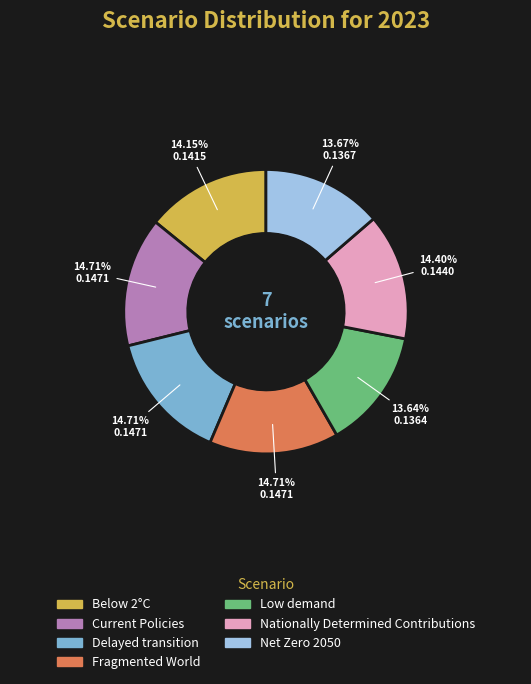

Does Delayed transition account for over 50% of the chart?

No